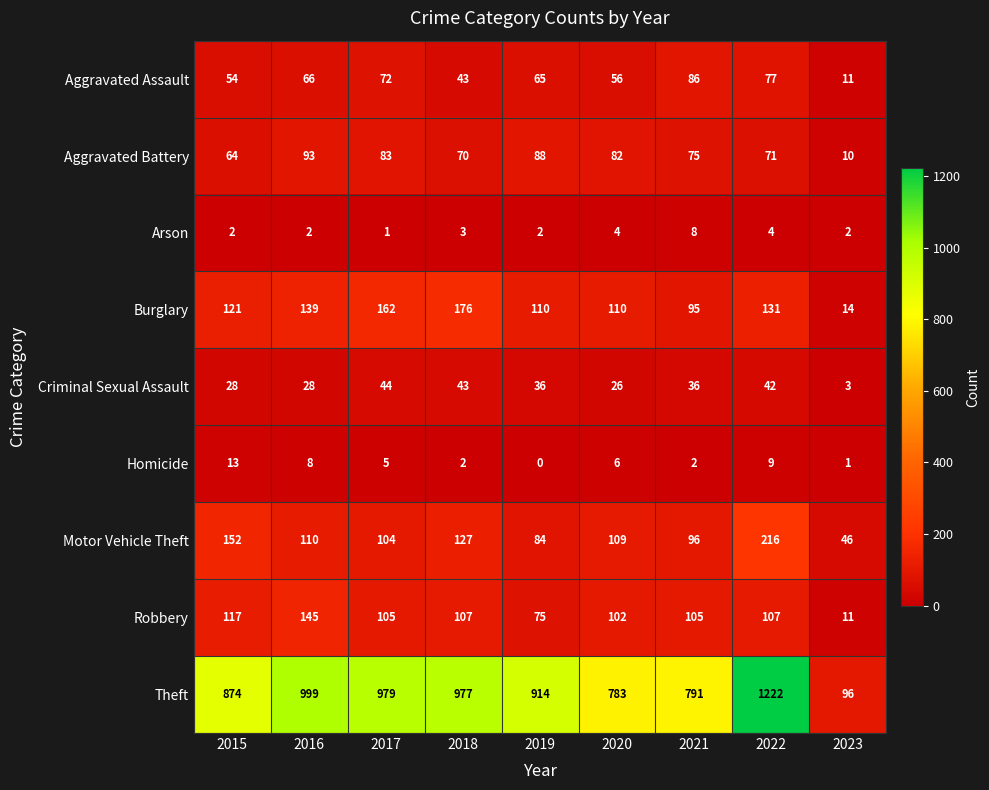

What is the difference between the second highest and minimum values in the Aggravated Battery series?

78